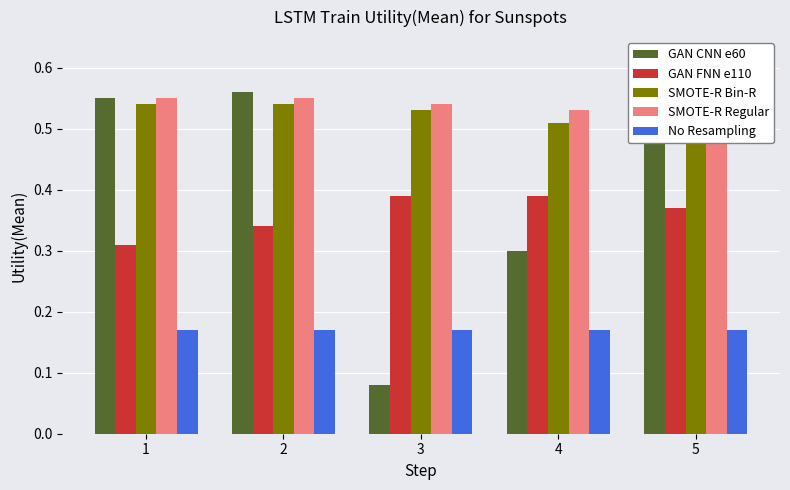

Which has a higher value, 1 or 5?

5